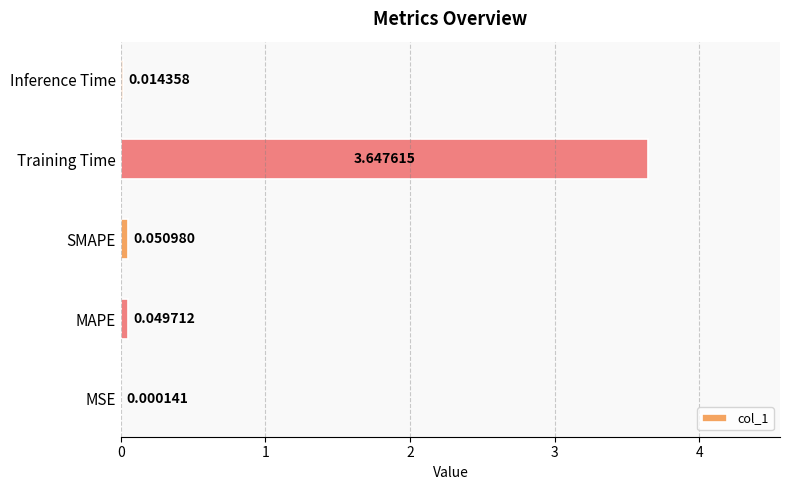

What is the change in value from Training Time to Inference Time?

-3.6